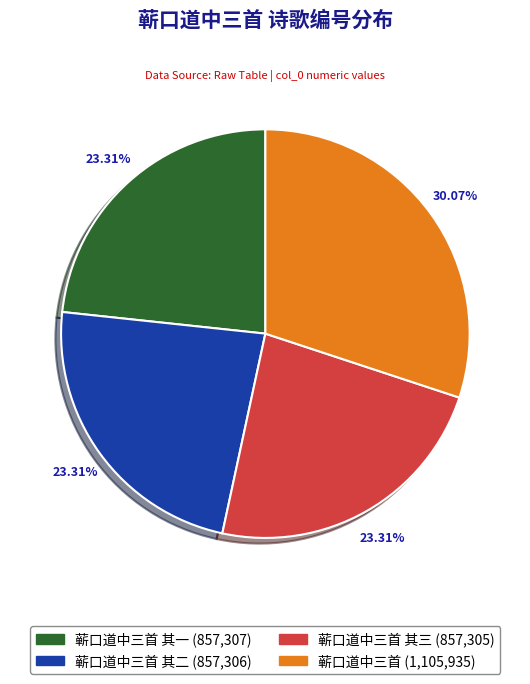

How many segments does this pie chart have?

4